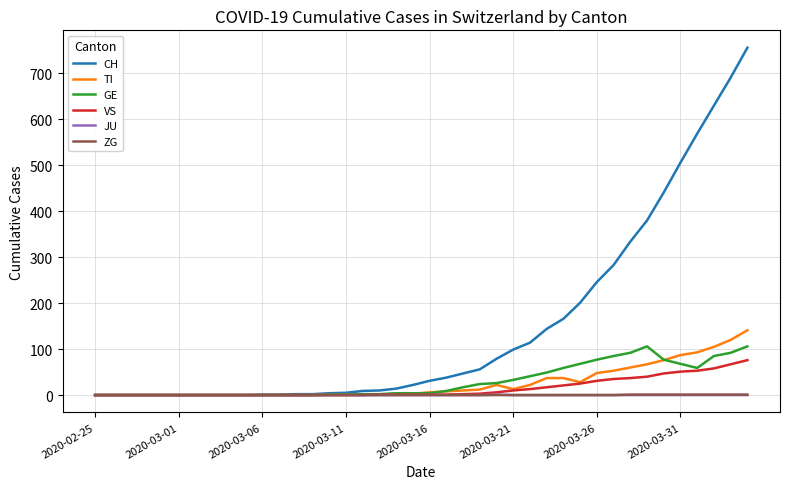

Which series has the largest range (max minus min)?

CH